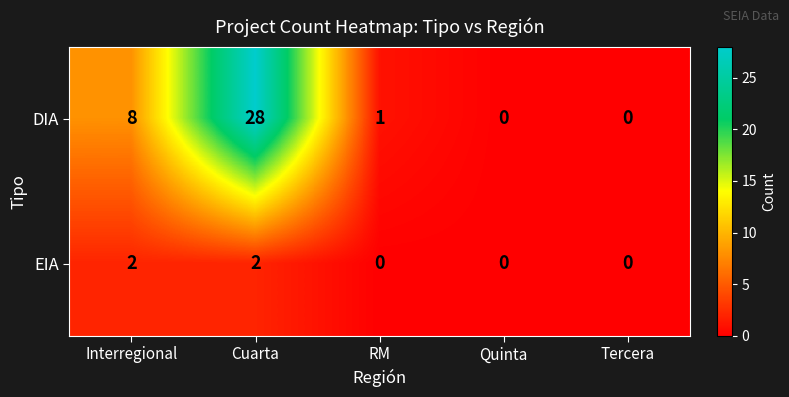

What is the sum of all DIA values?

37